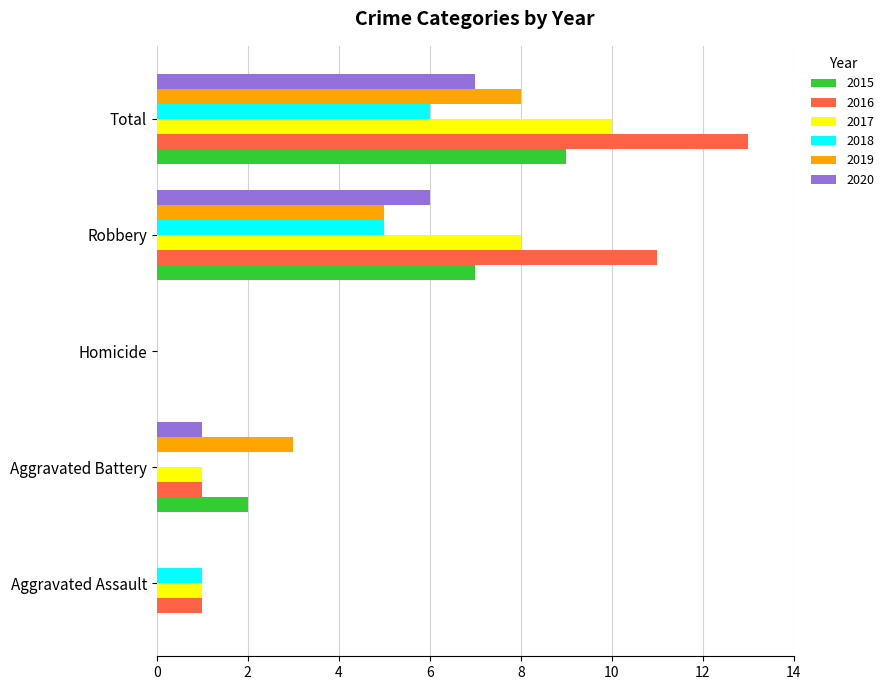

True or false: 2016 has a value of 1 at Aggravated Assault.

True